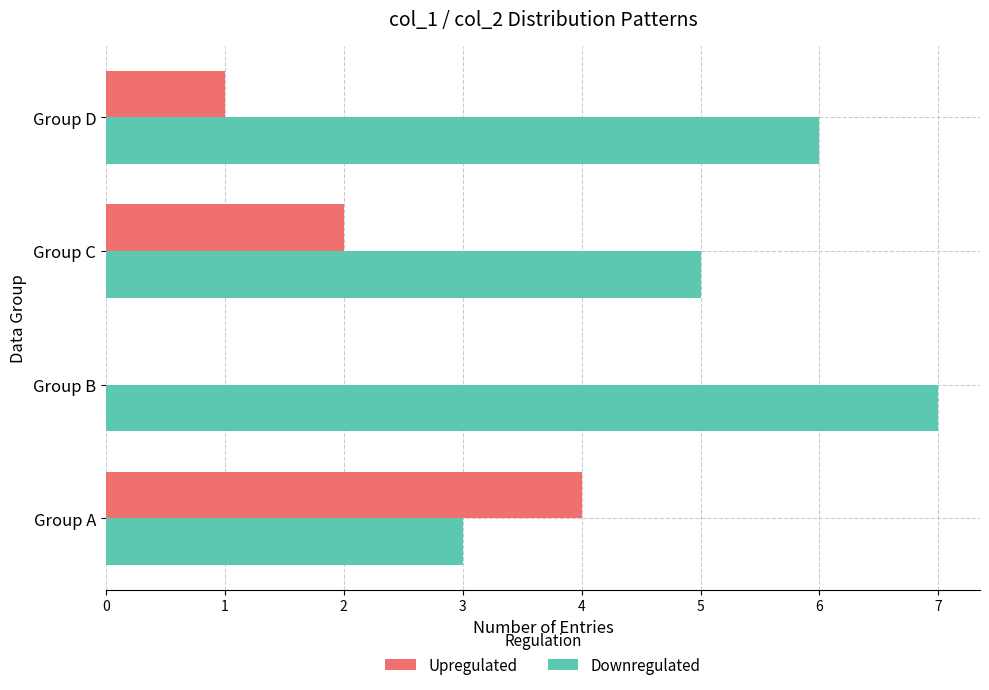

The Upregulated series shows -1 at Group B. True or false?

False